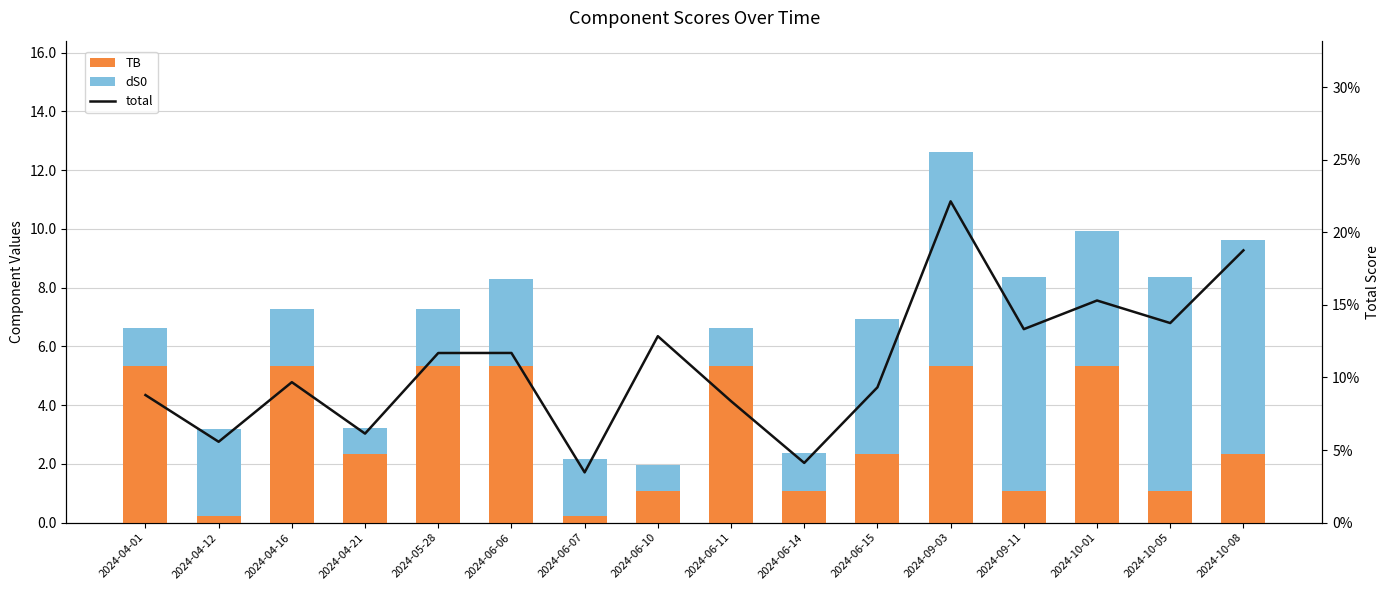

At which category is the sum across all series the highest?

2024-09-03